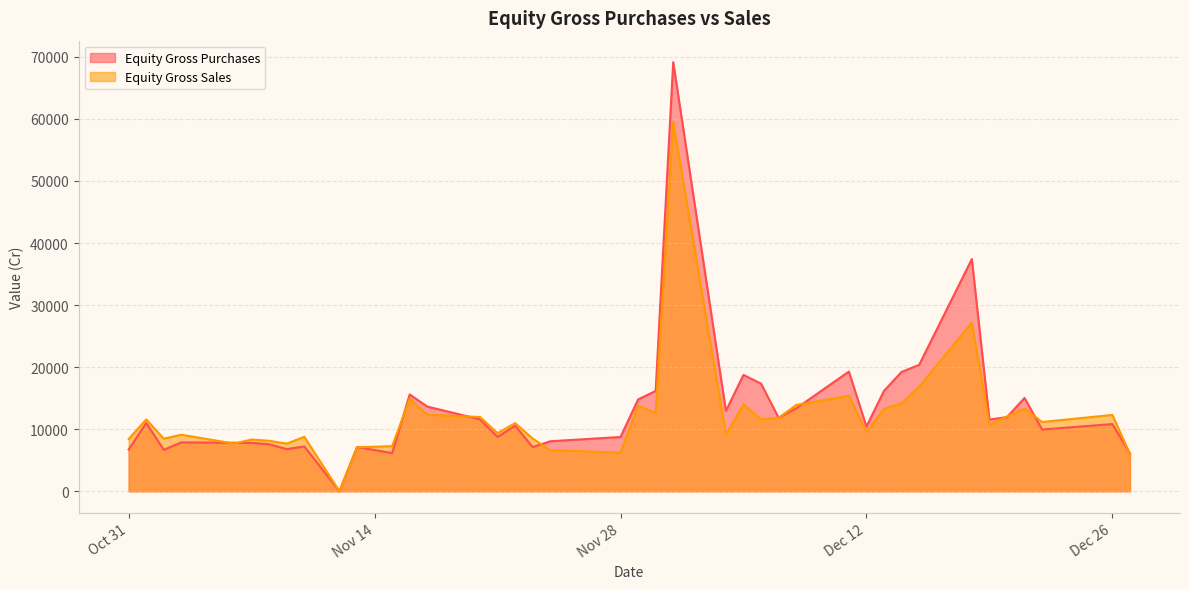

What are all the series names shown in the legend?

Equity Gross Purchases, Equity Gross Sales